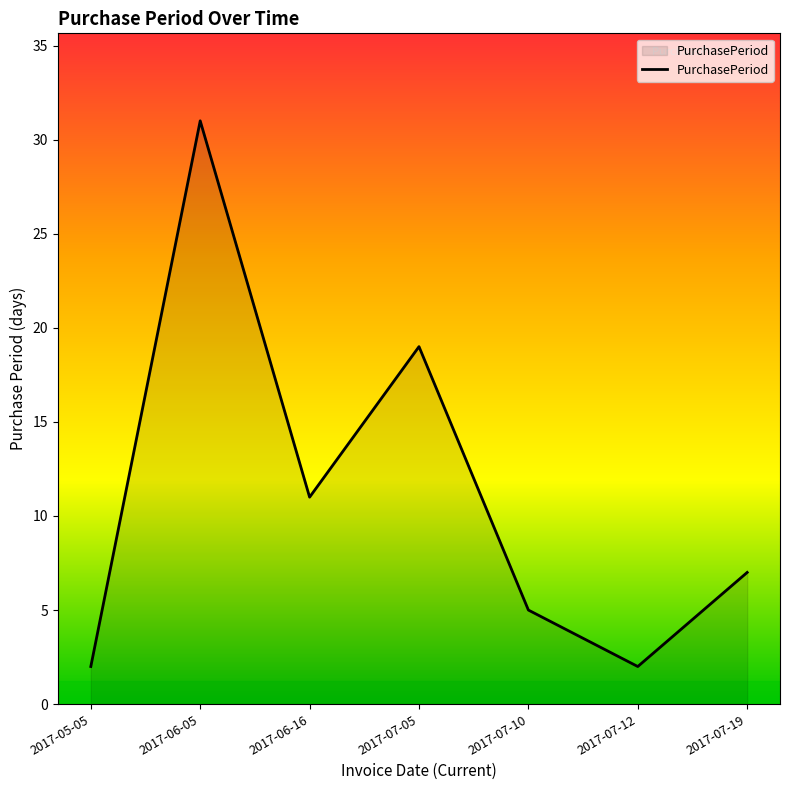

Reading right to left, transcribe all the data shown in this chart.

2017-07-19=7	2017-07-12=2	2017-07-10=5	2017-07-05=19	2017-06-16=11	2017-06-05=31	2017-05-05=2